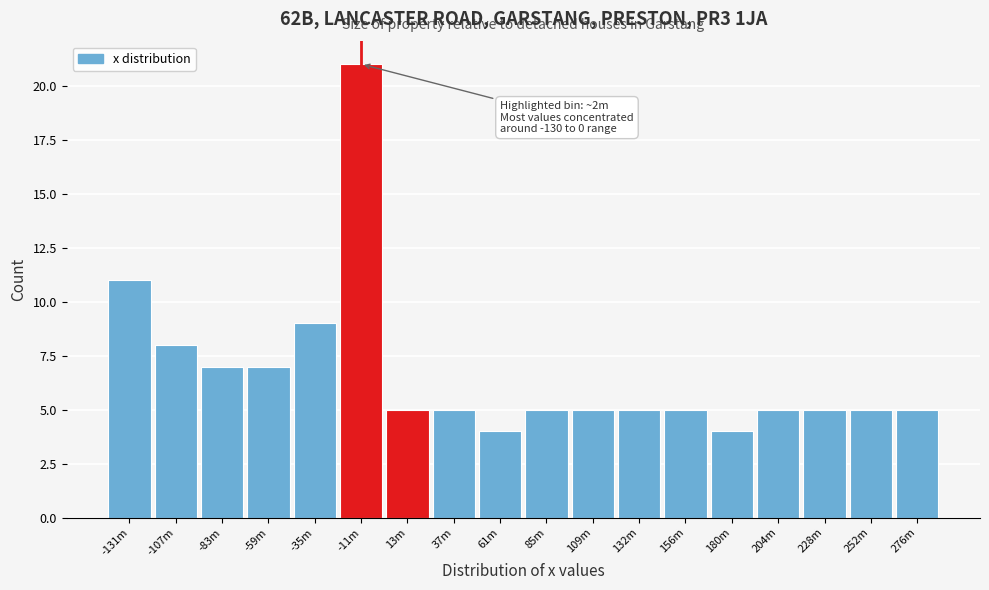

Reading left to right, extract all data points from this chart.

11	8	7	7	9	21	5	5	4	5	5	5	5	4	5	5	5	5